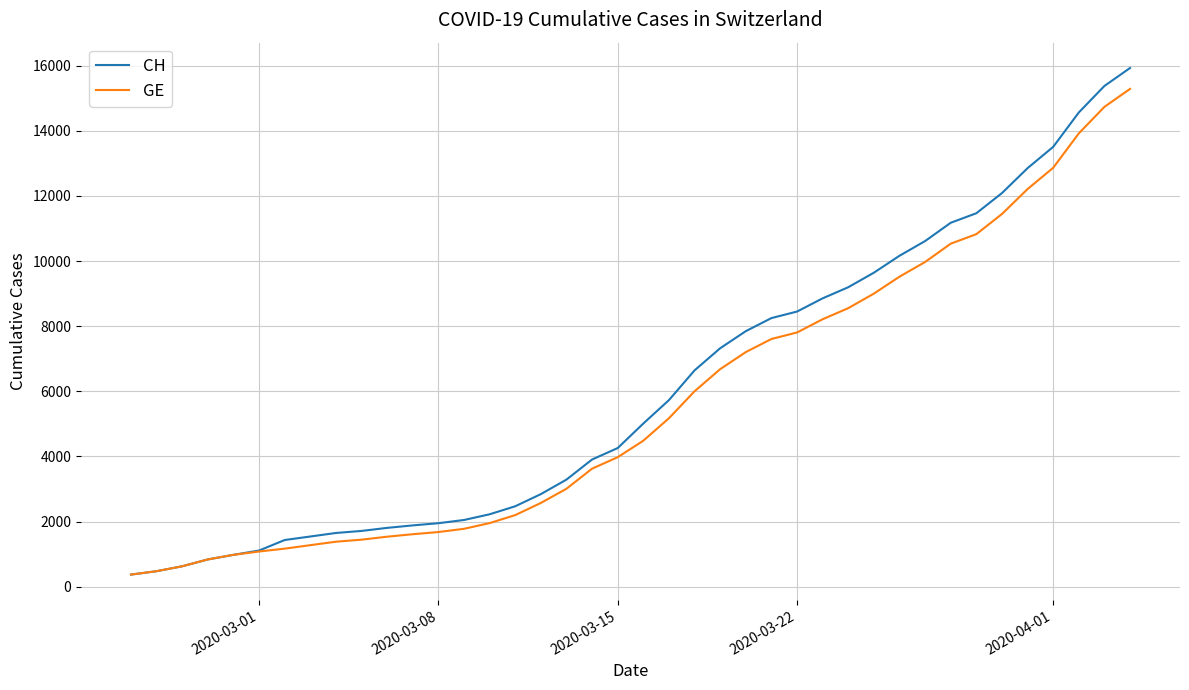

Which series has the largest range (max minus min)?

CH